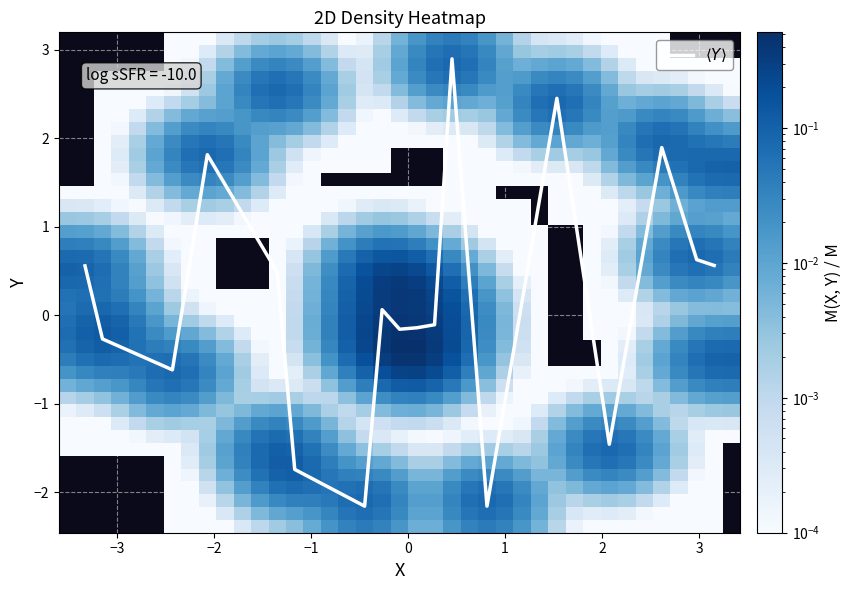

What is the difference between the X values at 8 and 28?

0.6